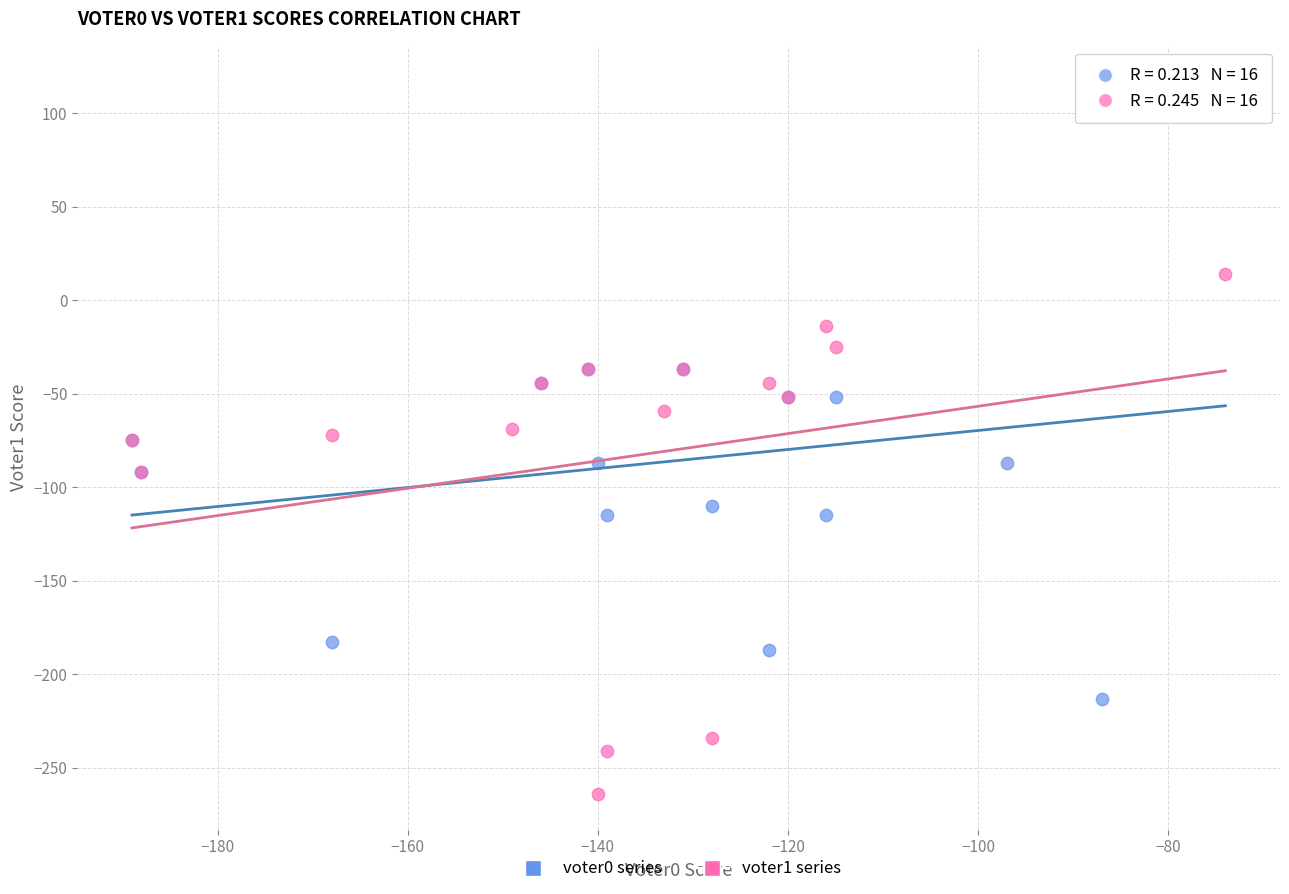

Which series contains the highest Y value?

voter0 series